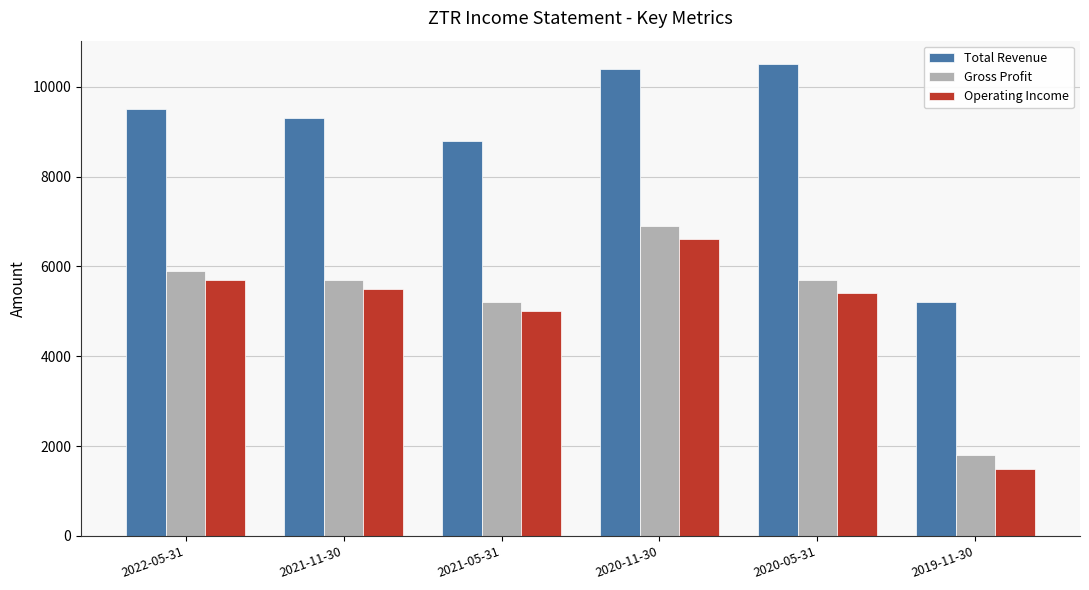

Reading right to left, extract all data points from this chart.

Total Revenue: 5200	10500	10400	8800	9300	9500
Gross Profit: 1800	5700	6900	5200	5700	5900
Operating Income: 1500	5400	6600	5000	5500	5700